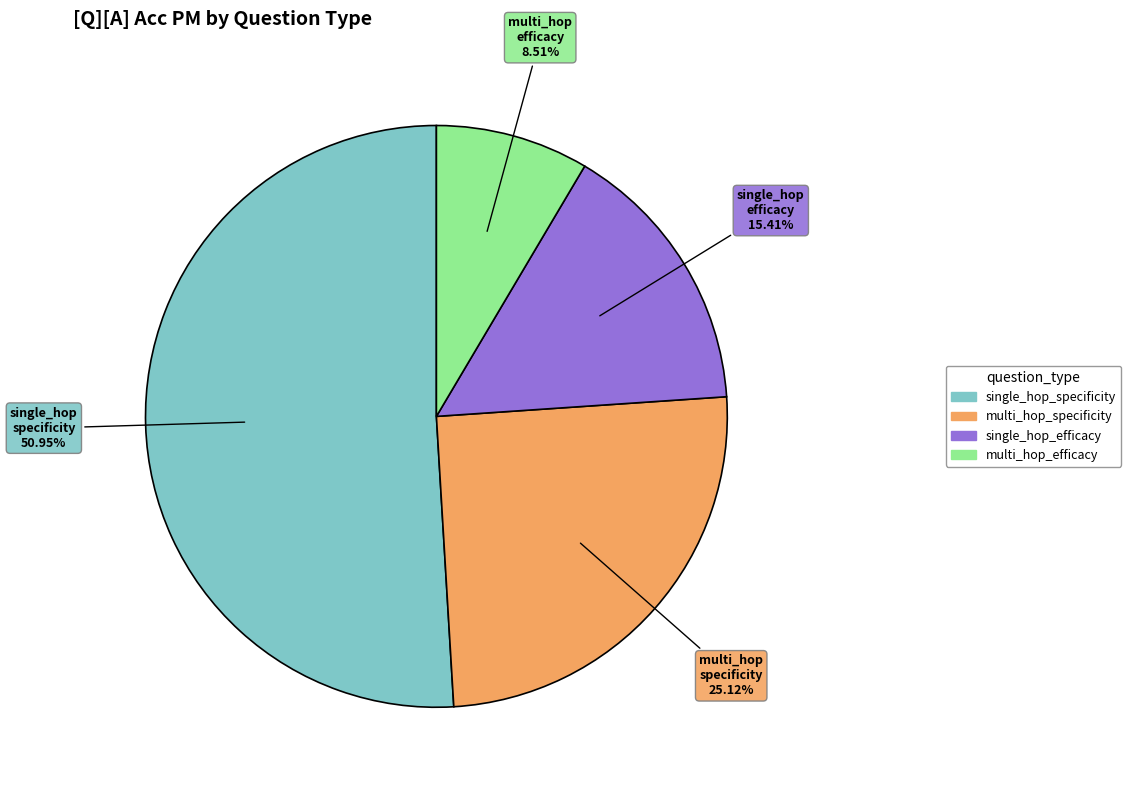

What is the largest slice in the pie chart?

single_hop_specificity